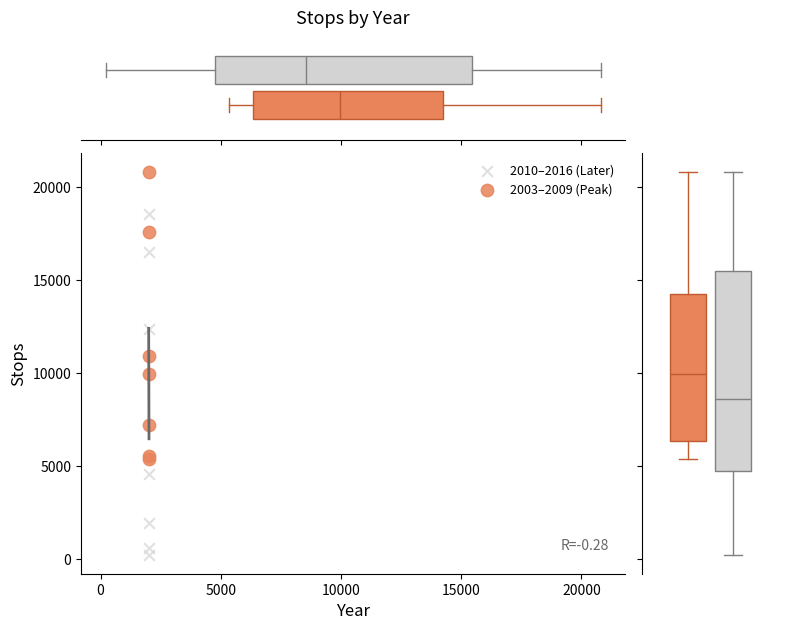

Which series has the widest spread of Y values?

2010–2016 (Later)